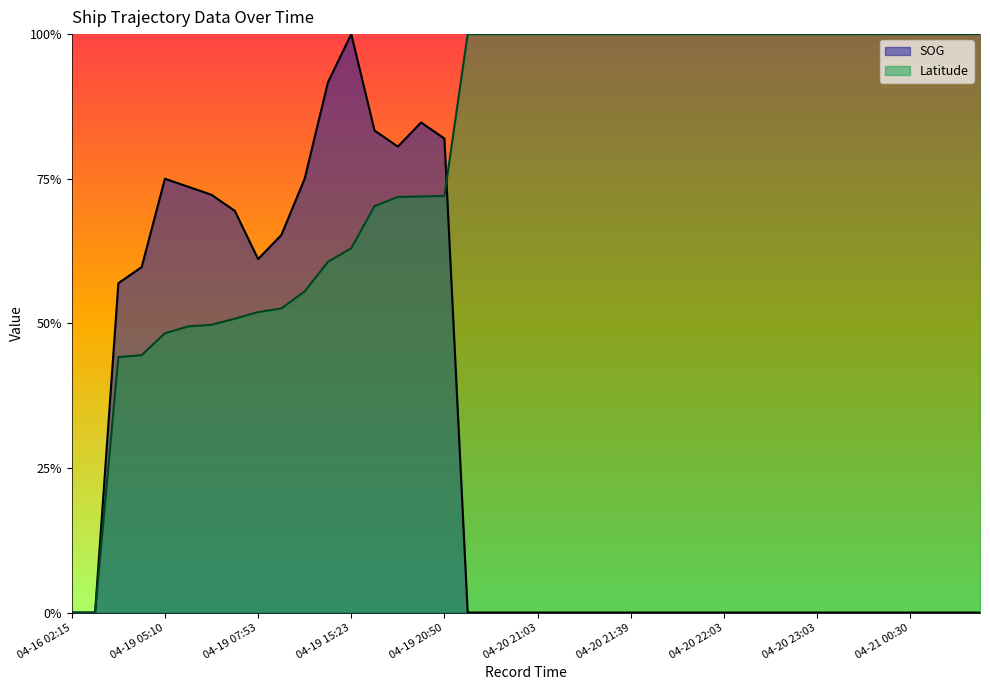

Is it true that SOG equals 0.5 at 2024-04-20 21:15?

False